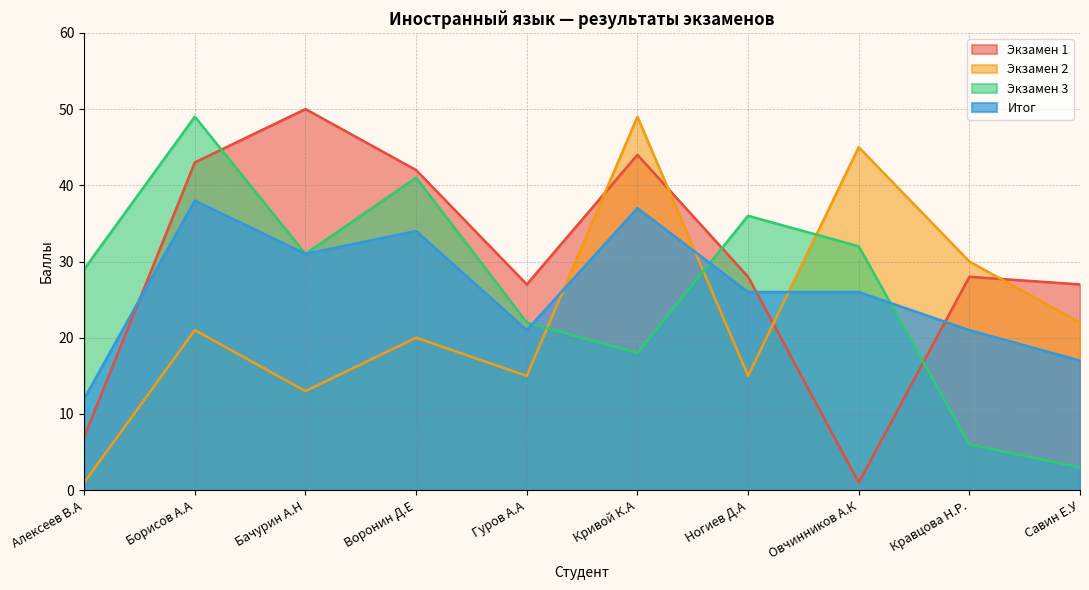

Is the value of Экзамен 3 at Савин Е.У greater than the value of Экзамен 1 at Кривой К.А?

No